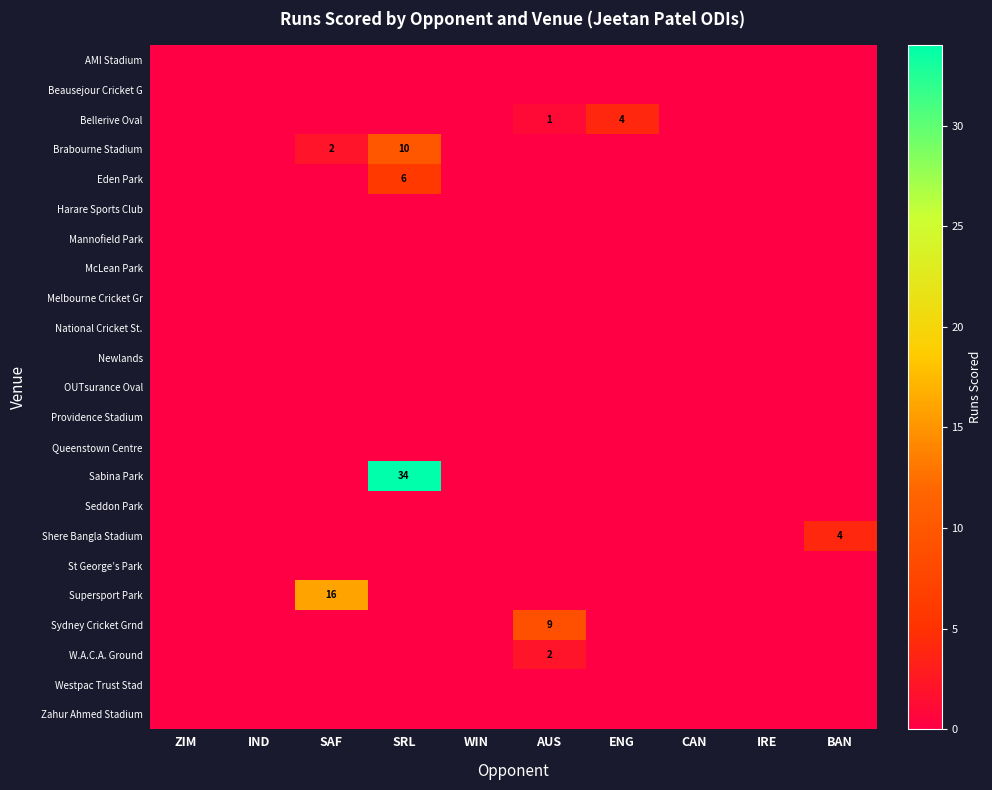

Between SRL and ZIM, which is larger?

SRL